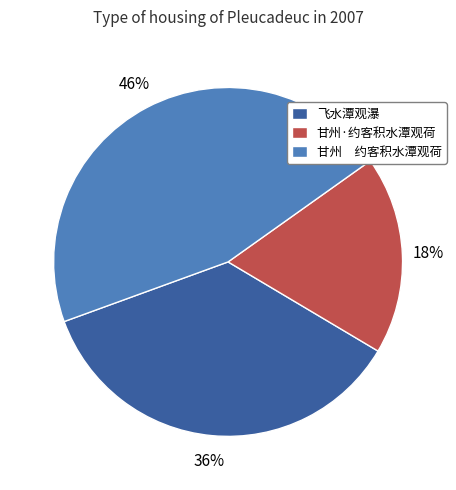

True or false: 飞水潭观瀑 accounts for 36% of the total.

True